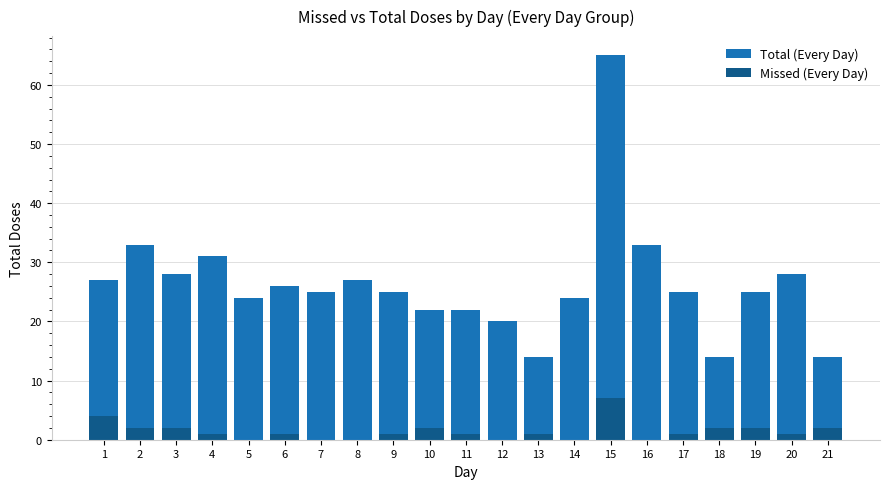

Is it true that Total (Every Day) equals 39 at 3?

False